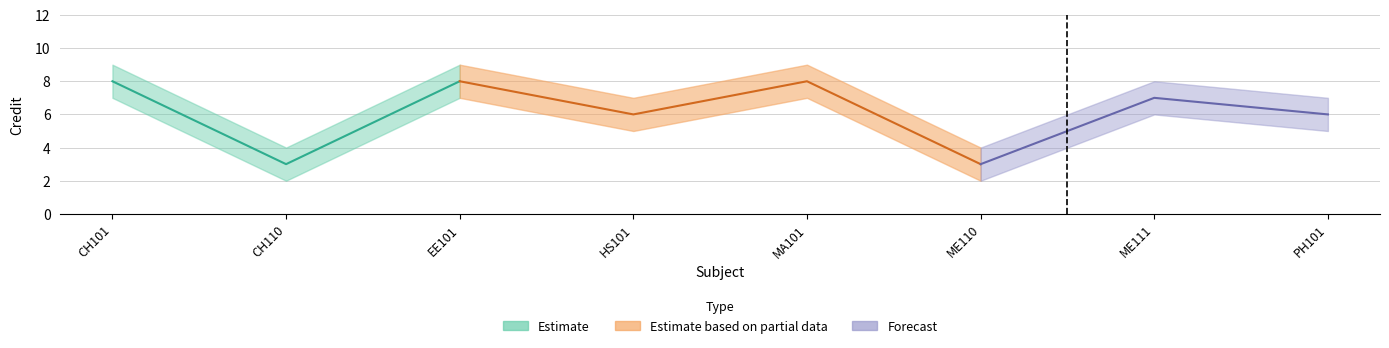

Count the Credit_upper values in the range 7 to 9.

6